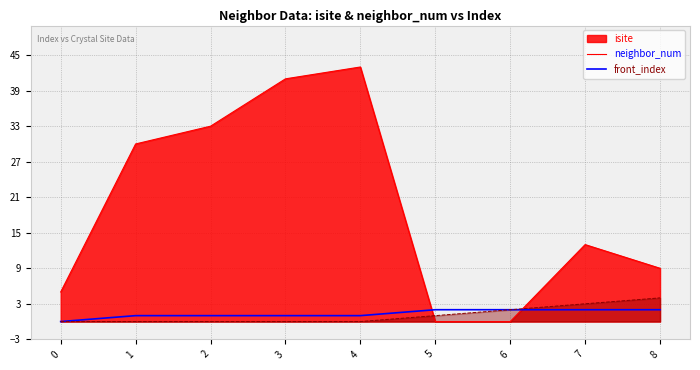

How many values are between 1 and 2?

8